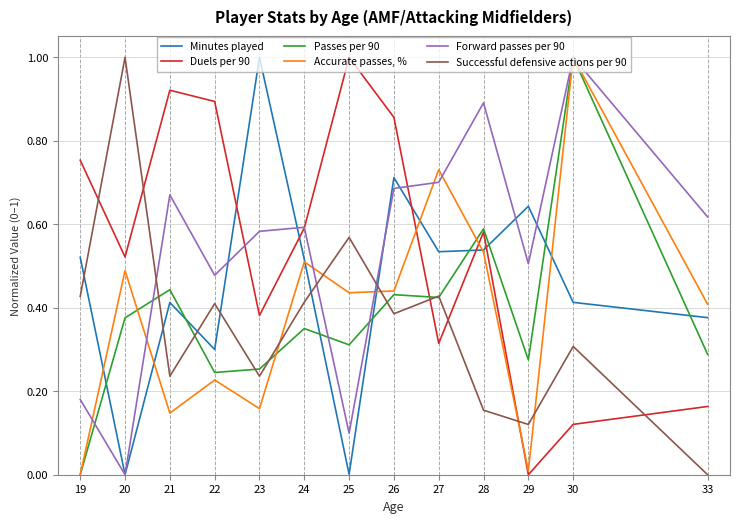

Rank the series at 26 from highest to lowest value.

Duels per 90, Minutes played, Forward passes per 90, Accurate passes, %, Passes per 90, Successful defensive actions per 90